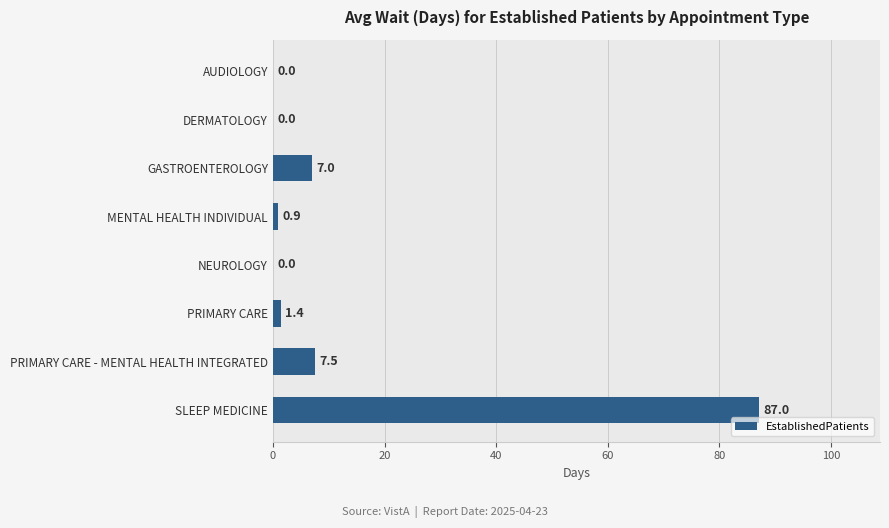

What is the maximum value shown in the chart?

87.0